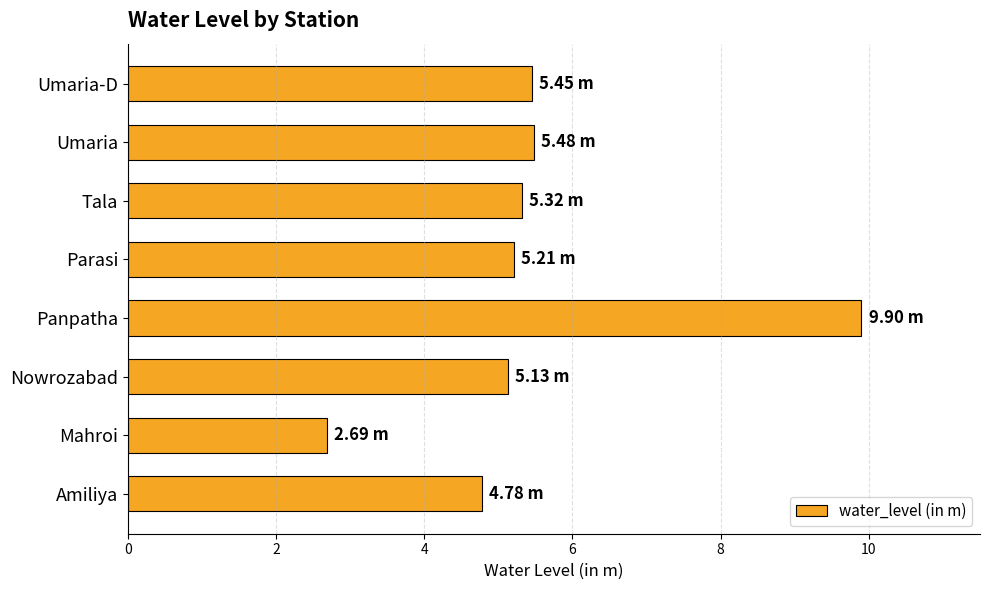

Approximately how many times larger is the value at Nowrozabad compared to Panpatha?

0.5